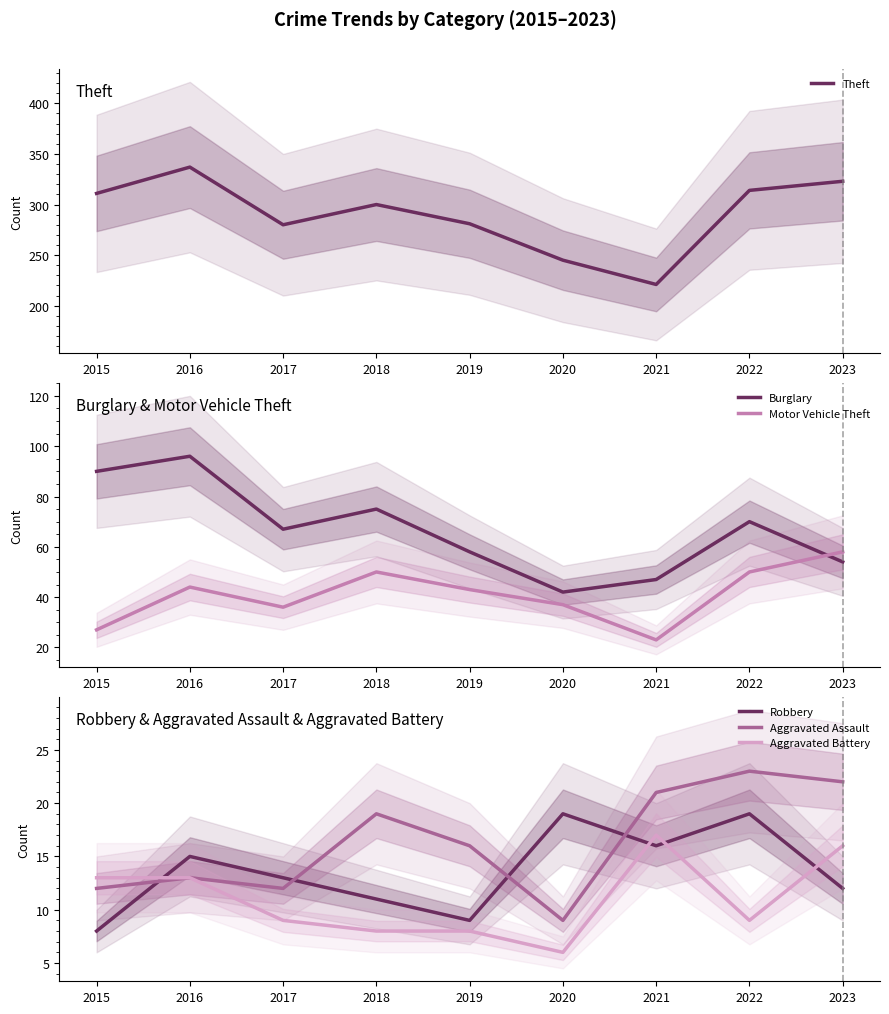

Reading left to right, list all the values displayed in this chart.

Theft: 311	337	280	300	281	245	221	314	323
Burglary: 90	96	67	75	58	42	47	70	54
Motor Vehicle Theft: 27	44	36	50	43	37	23	50	58
Robbery: 8	15	13	11	9	19	16	19	12
Aggravated Assault: 12	13	12	19	16	9	21	23	22
Aggravated Battery: 13	13	9	8	8	6	17	9	16